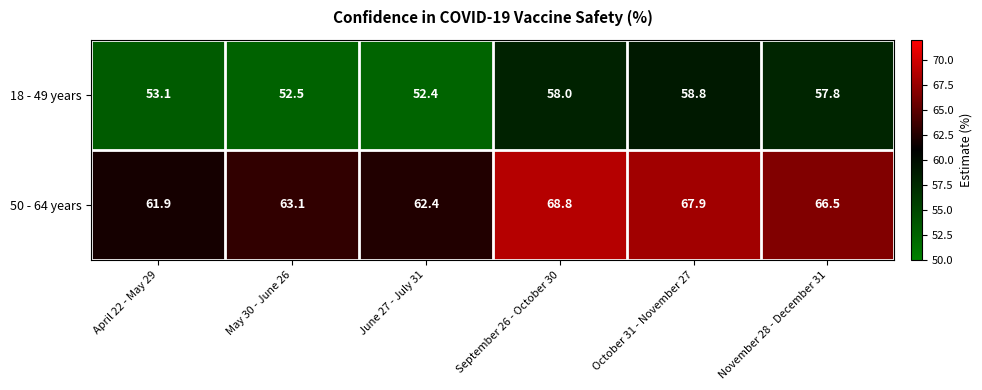

Which series has the largest total across all categories?

50 - 64 years